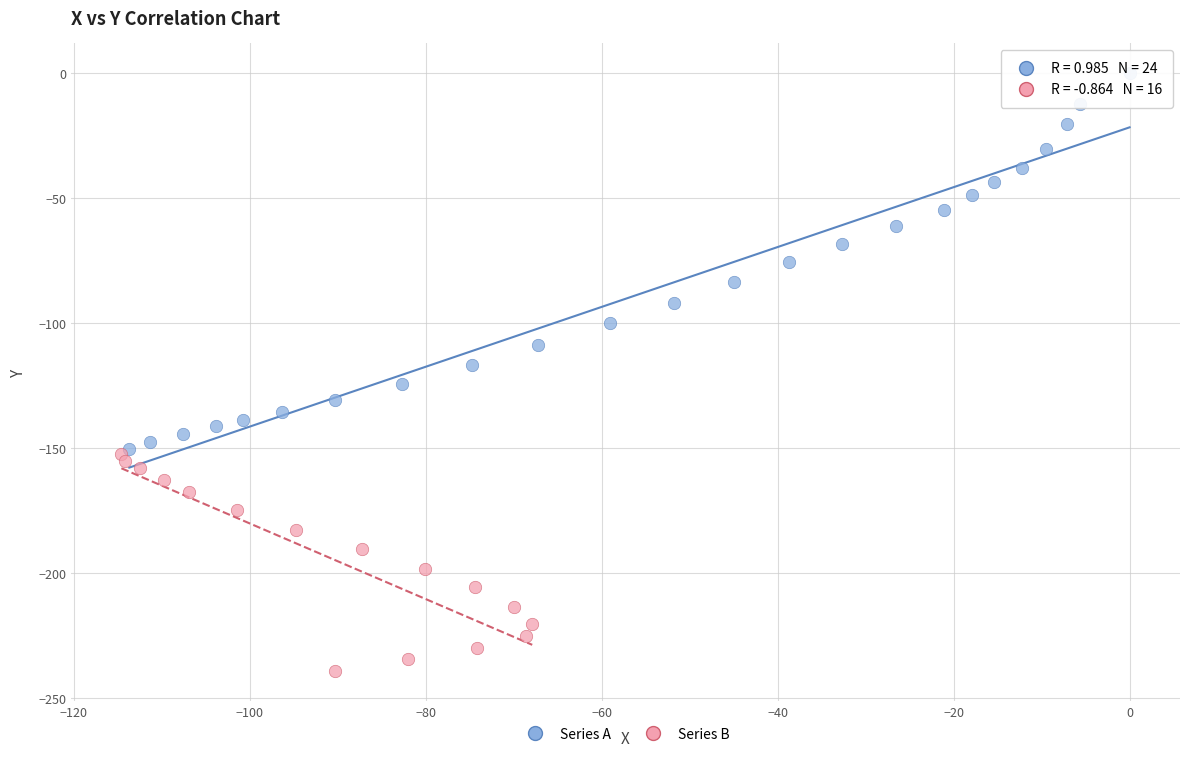

Which series has the widest spread of Y values?

Series A